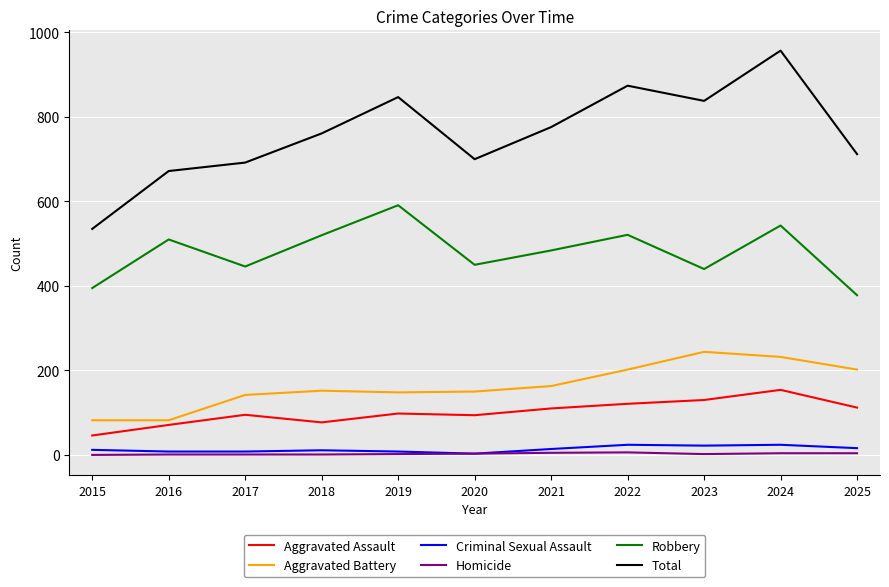

What is the total value across all series at 2017?

1384